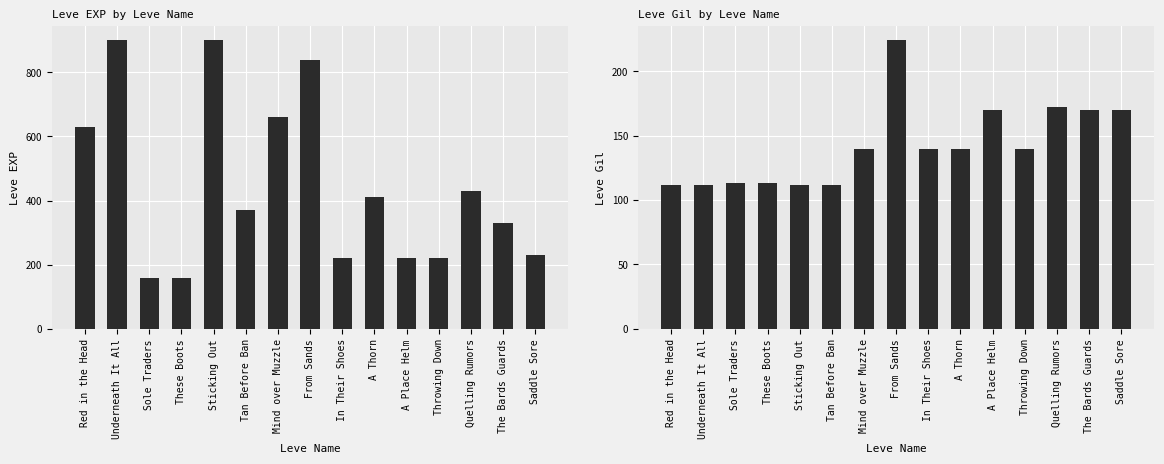

At which category does the chart reach its peak across all series?

Underneath It All